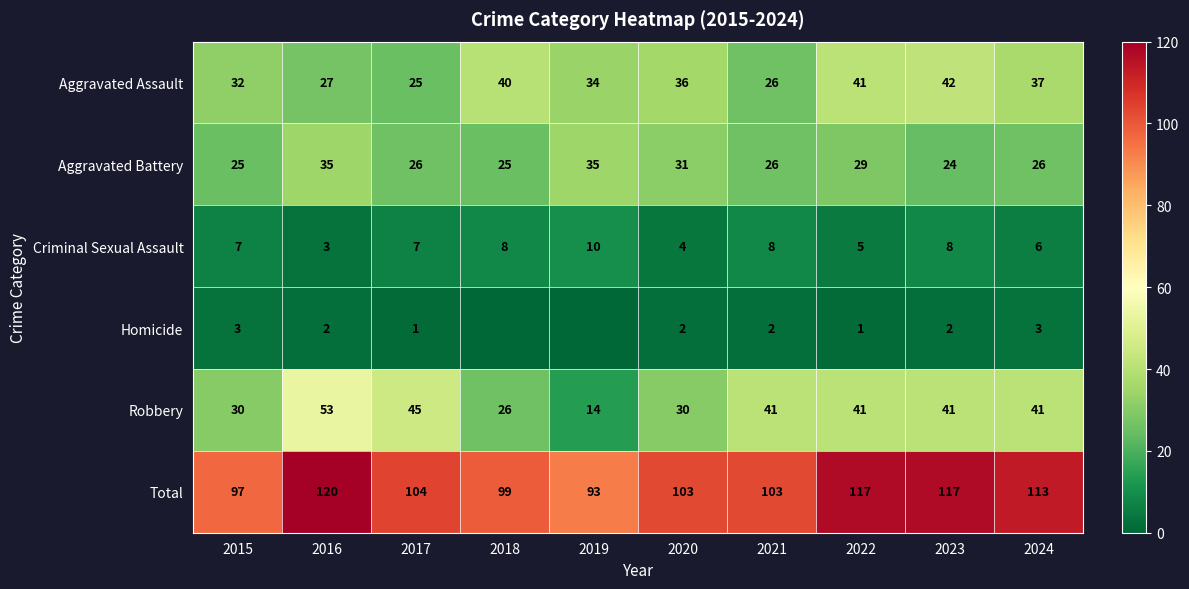

What value does the Robbery series have at 2016?

53